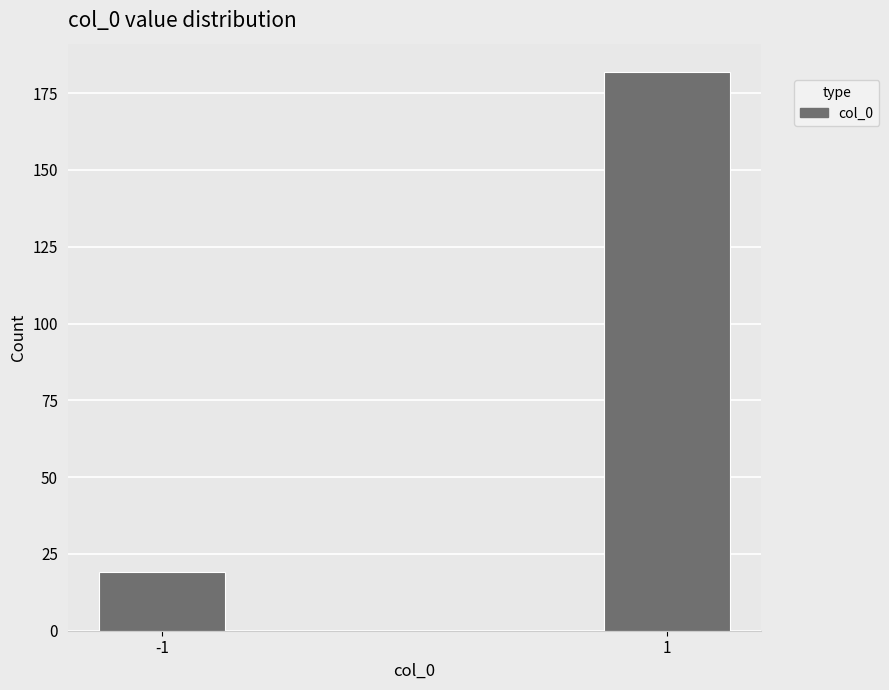

Reading left to right, extract all data points from this chart.

-1=19	1=182